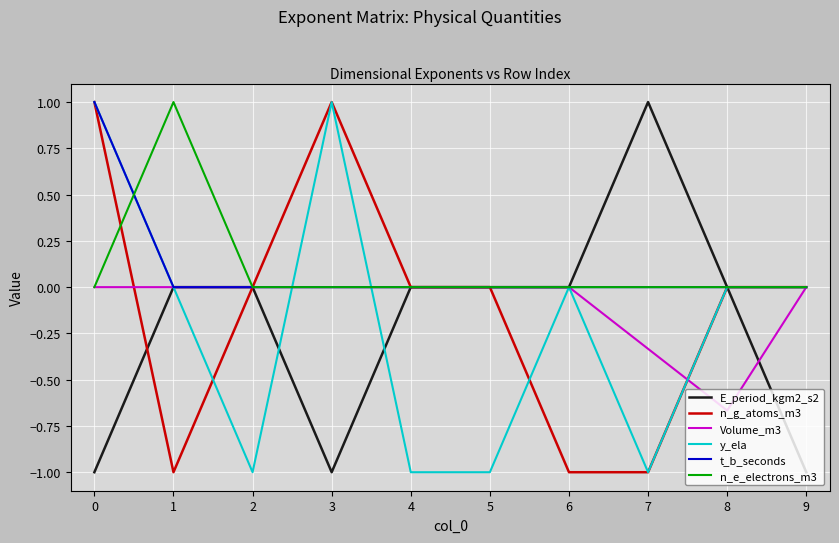

What are all the series names shown in the legend?

E_period_kgm2_s2, n_g_atoms_m3, Volume_m3, y_ela, t_b_seconds, n_e_electrons_m3